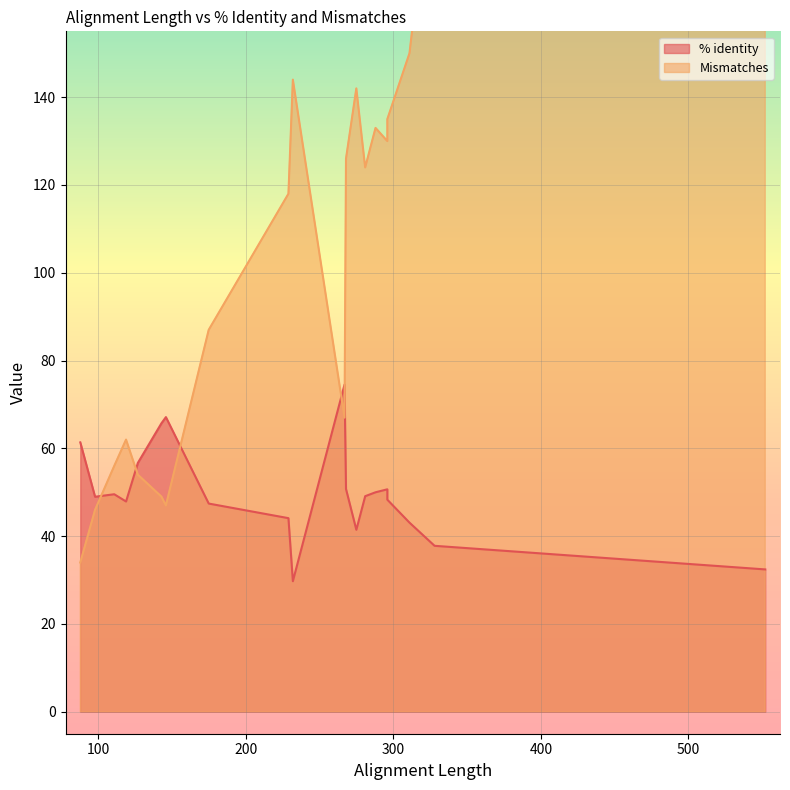

What is the sum of the Mismatches values at 268 and 111?

182.0